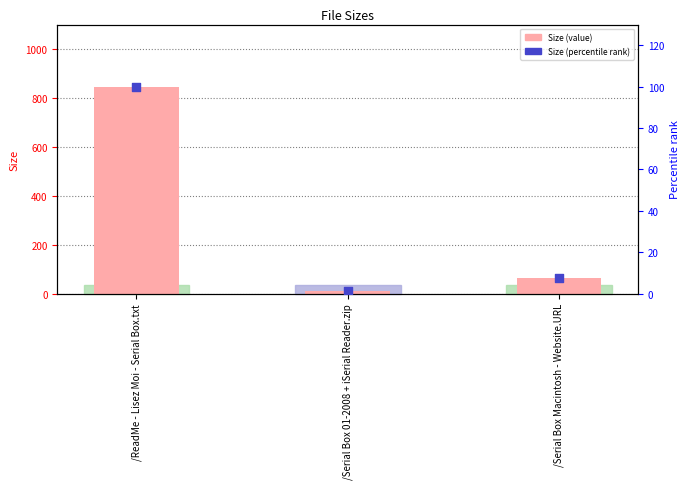

At how many categories does at least one series exceed 327?

1